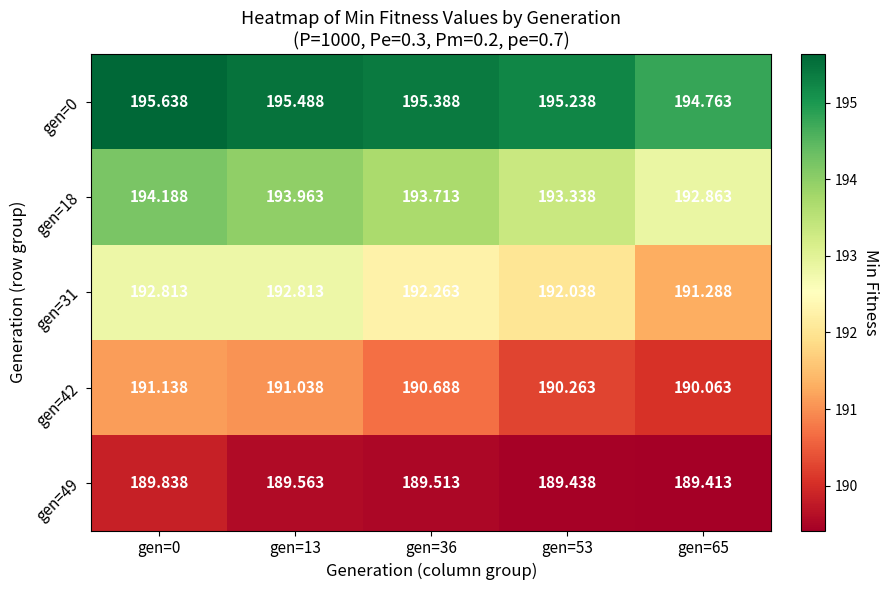

Rank the series at gen=0 from highest to lowest value.

gen=0, gen=18, gen=31, gen=42, gen=49